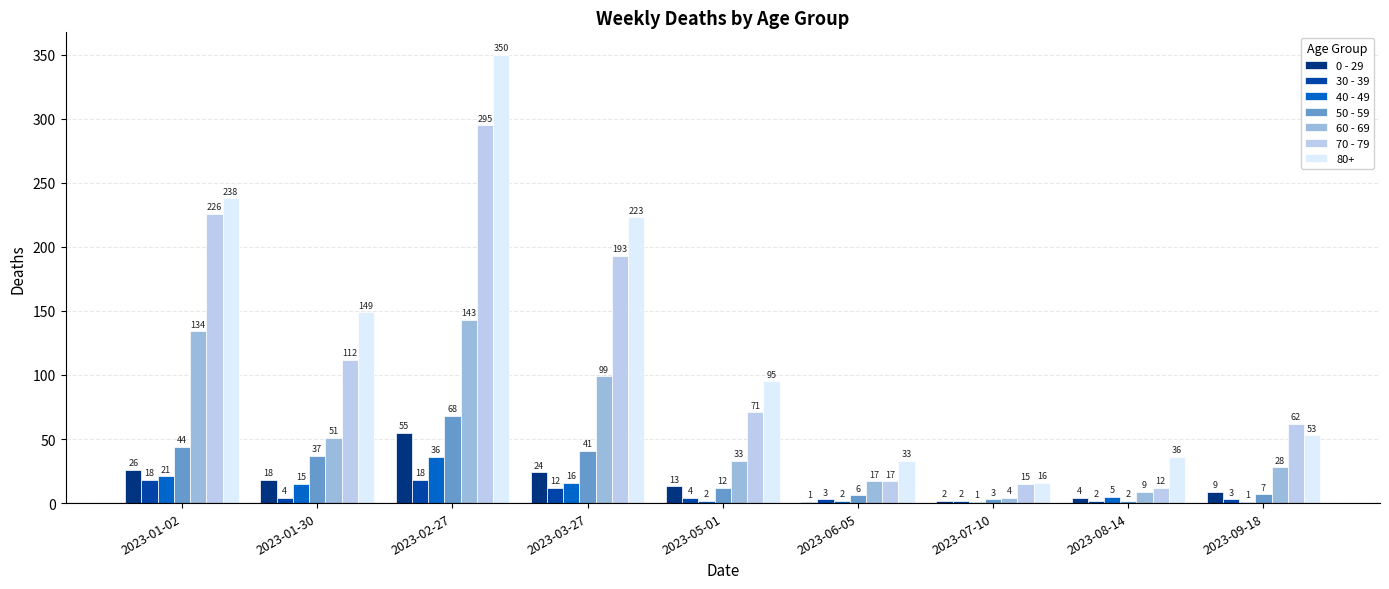

Between 2023-01-30 and 2023-09-18, which series saw the biggest shift?

80+